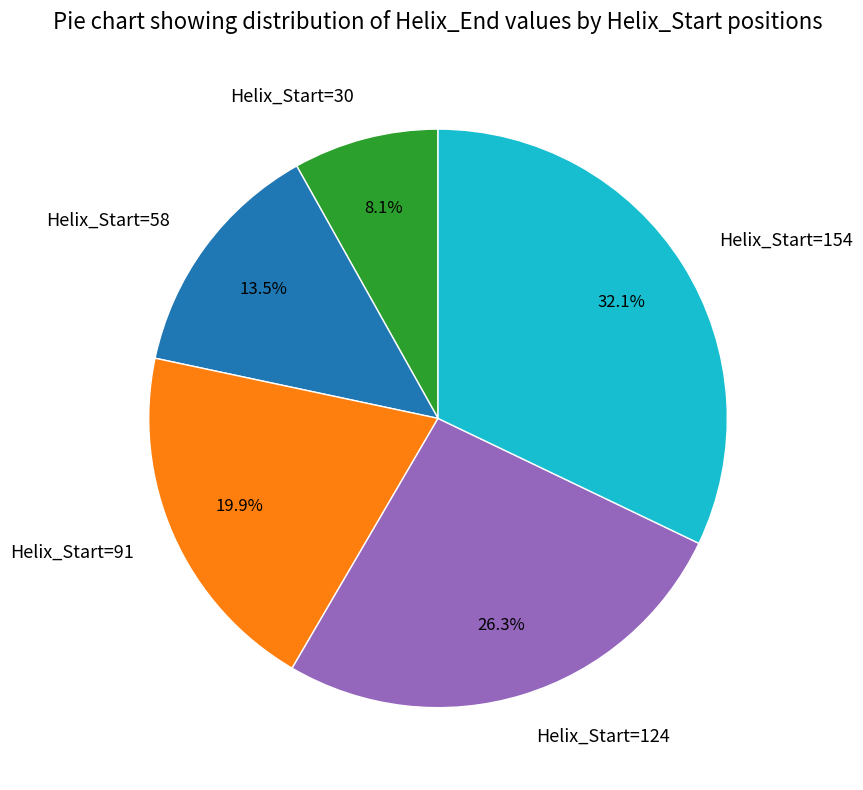

The Helix_Start=30 slice represents 8% of the pie. True or false?

True